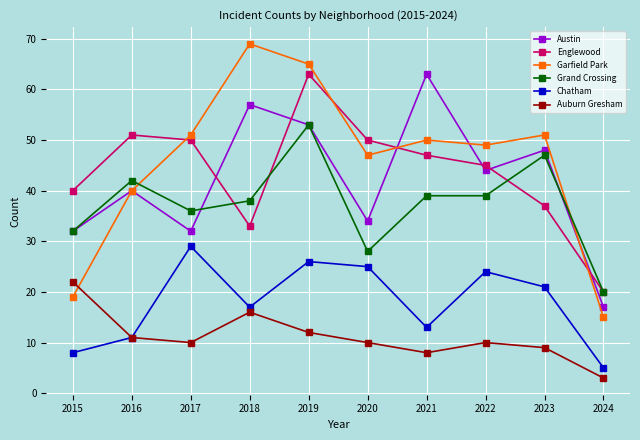

Where is the first local minimum for Auburn Gresham?

2017